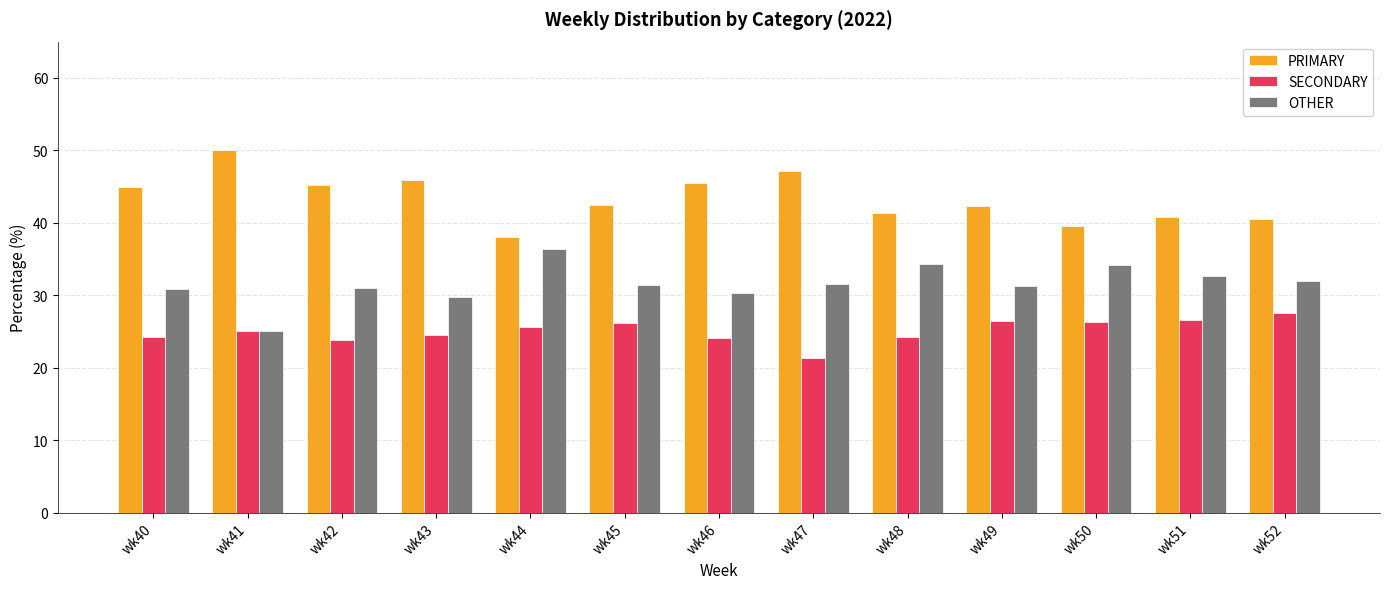

The PRIMARY series shows 22.5 at wk44. True or false?

False